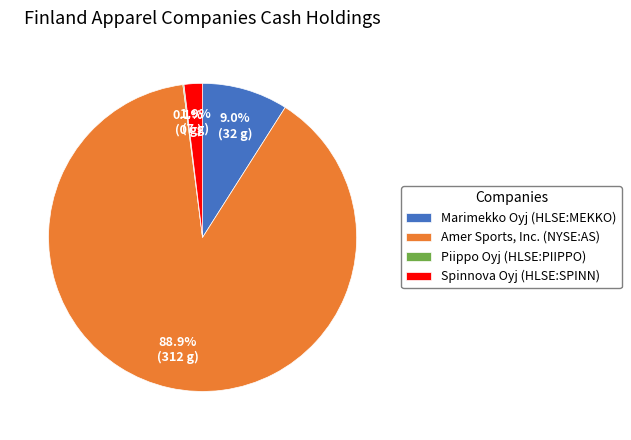

Is there any slice that represents more than half of the pie?

Yes